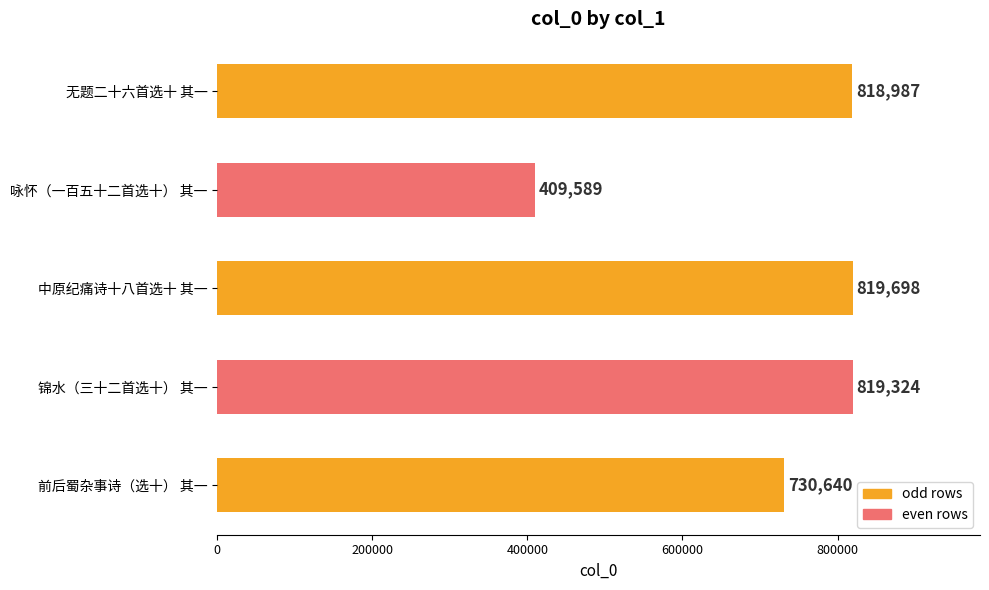

At which label is the value closest to 614643?

前后蜀杂事诗（选十） 其一